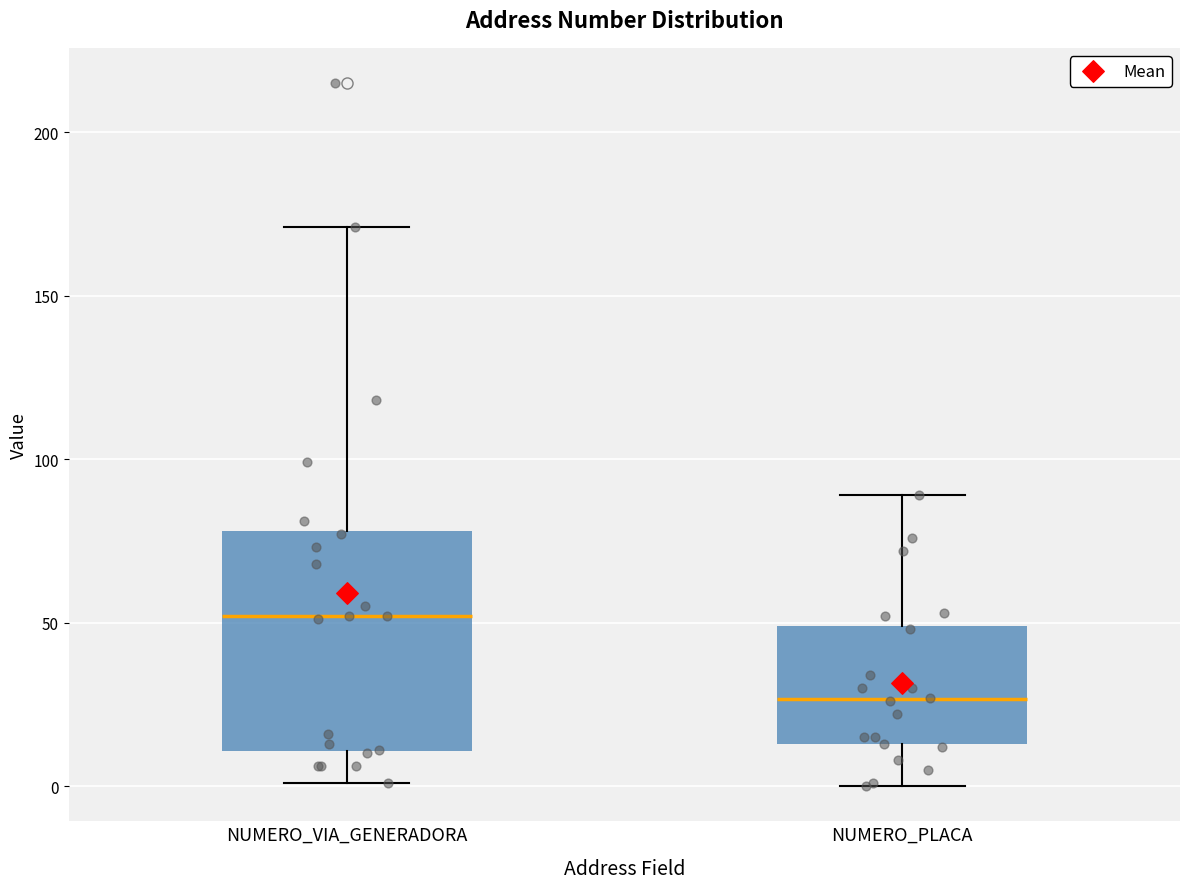

Reading left to right, read every box against the y-axis: the position of its median line, the range the box covers, and the ends of its whiskers. The values are not printed on the chart, so give them approximately, as read against the axis.

NUMERO_VIA_GENERADORA: median 50, box 10 to 80, whiskers 0 to 170
NUMERO_PLACA: median 25, box 15 to 50, whiskers 0 to 90